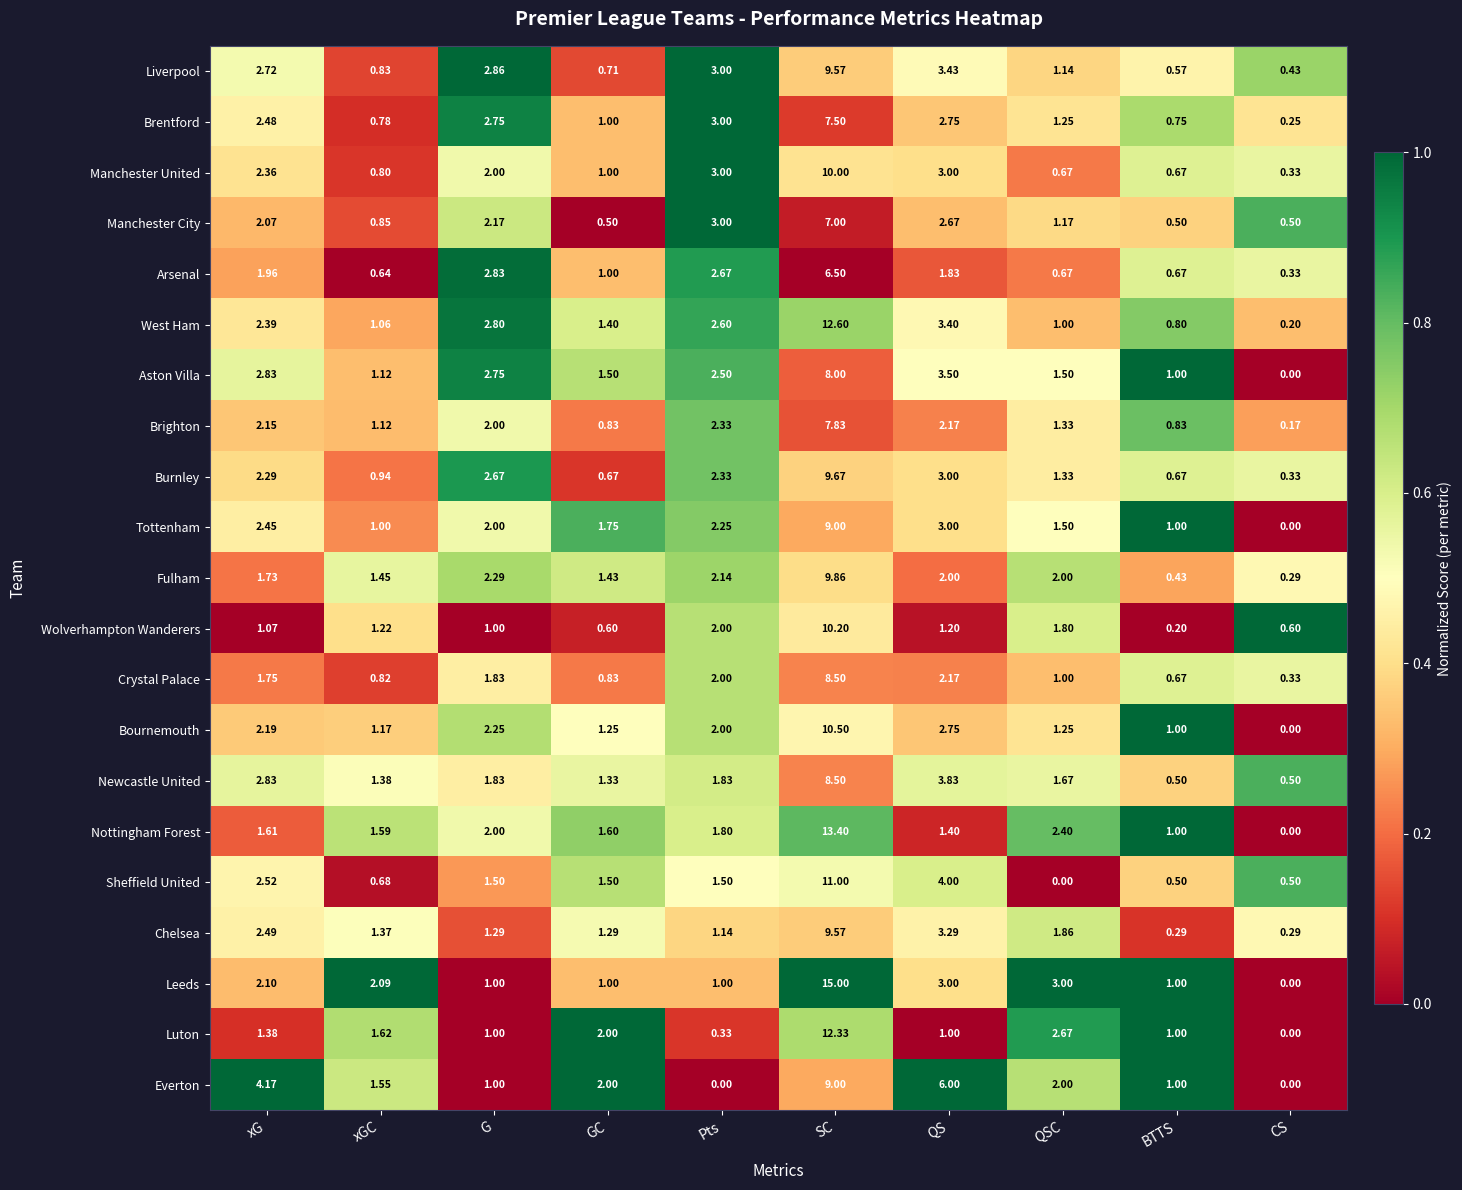

Is the value of Leeds at xG greater than the value of Bournemouth at QS?

No